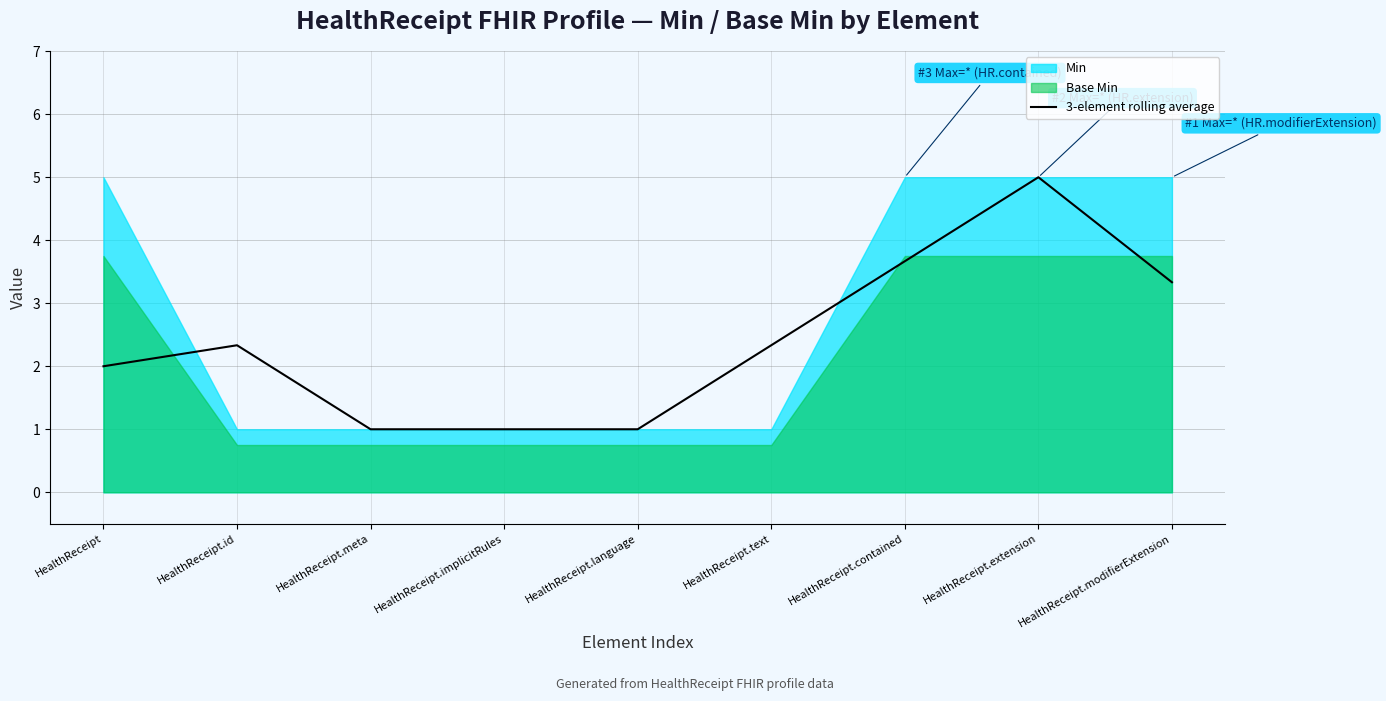

Rank the categories by value from lowest to highest.

HealthReceipt.meta, HealthReceipt.implicitRules, HealthReceipt.language, HealthReceipt, HealthReceipt.id, HealthReceipt.text, HealthReceipt.modifierExtension, HealthReceipt.contained, HealthReceipt.extension